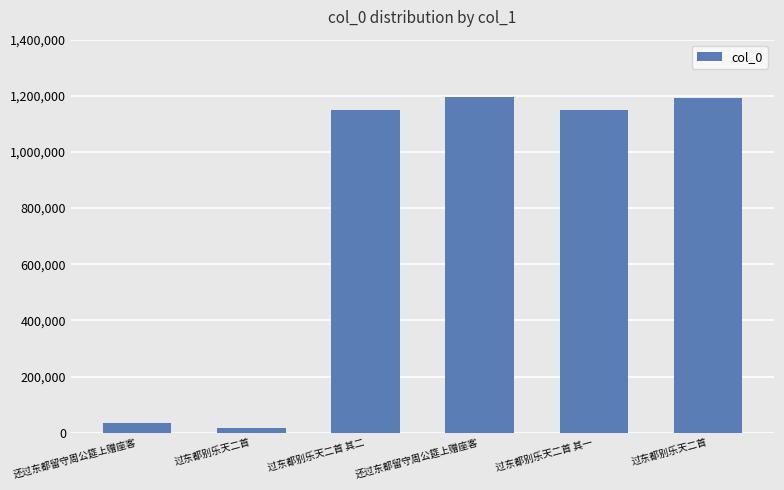

Are the bars horizontal?

No